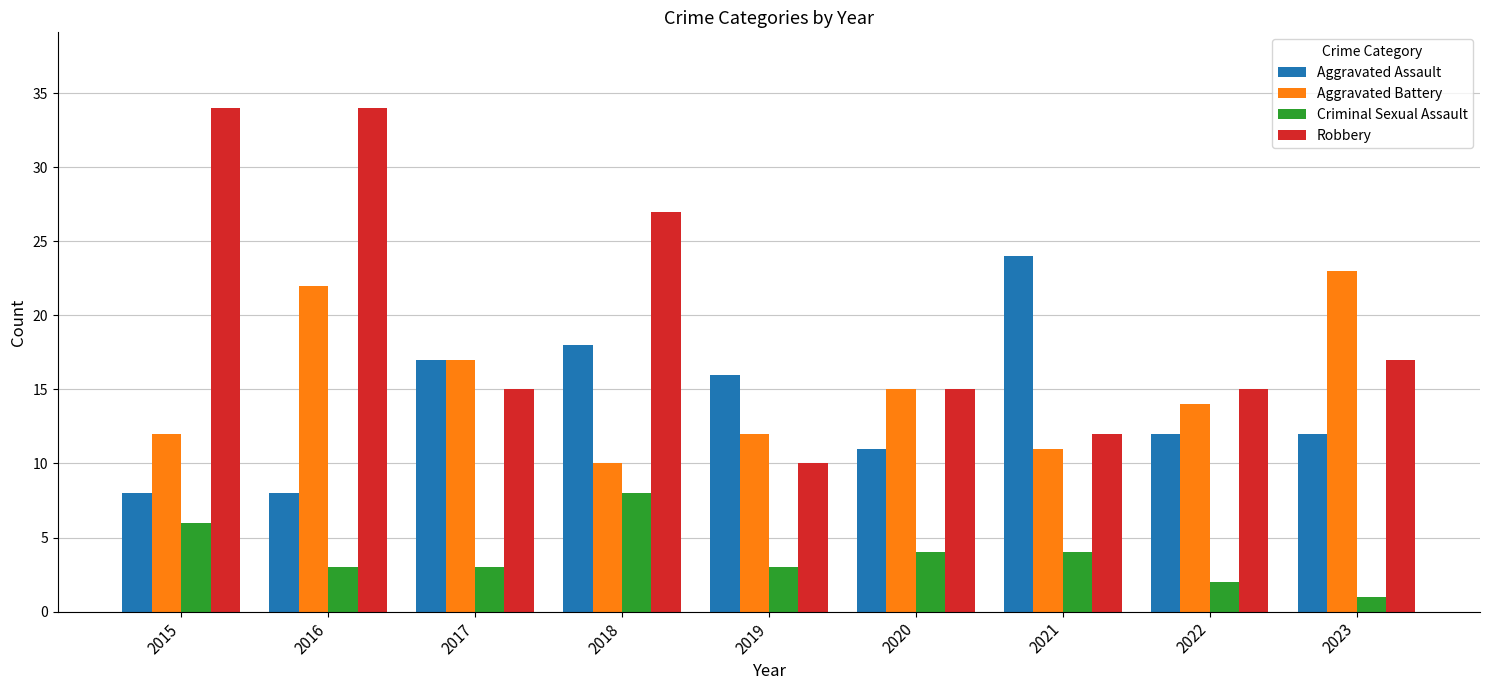

Which series has the widest spread of values?

Robbery